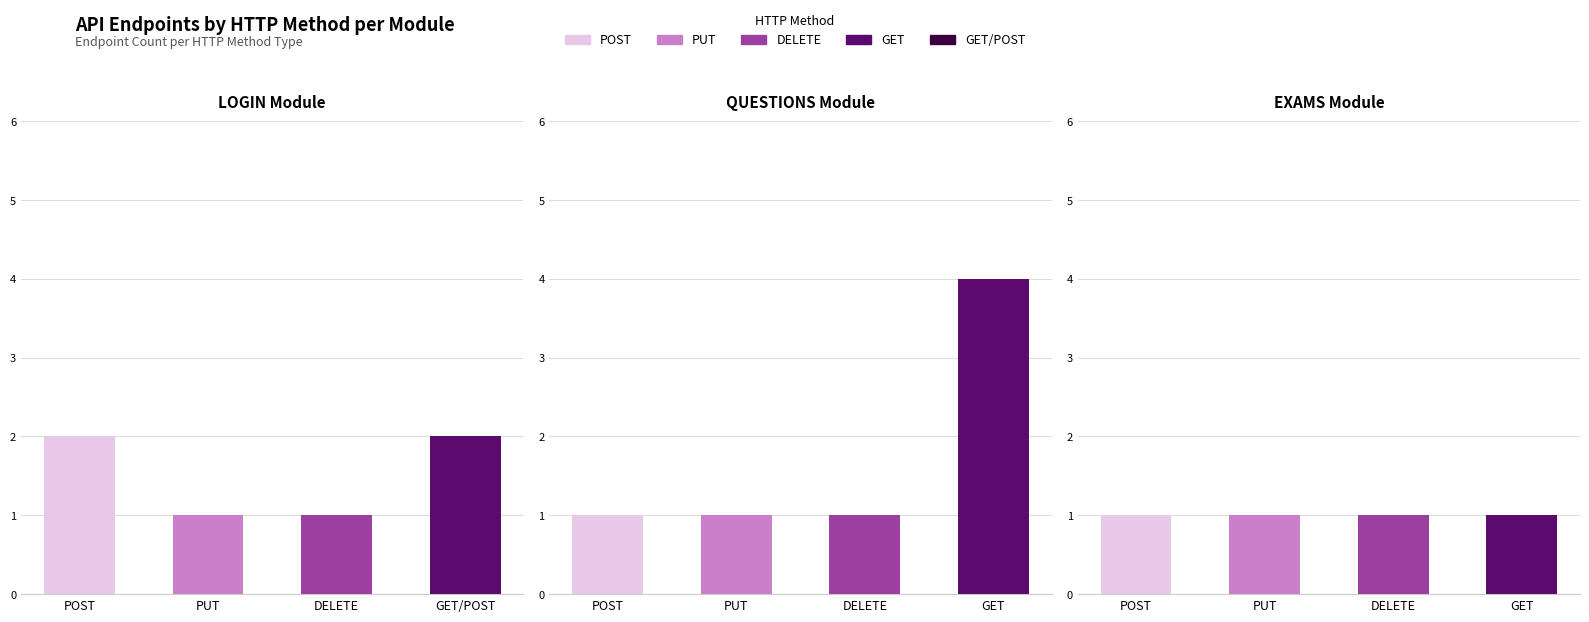

What is the label of the 2nd bar from the right?

DELETE